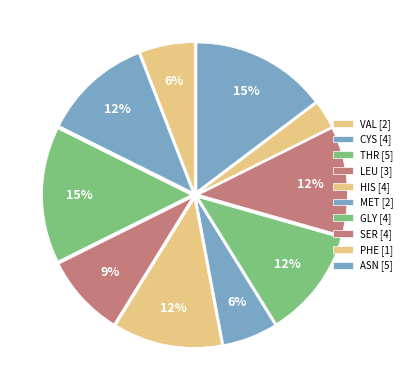

Is there a majority slice in this chart?

No